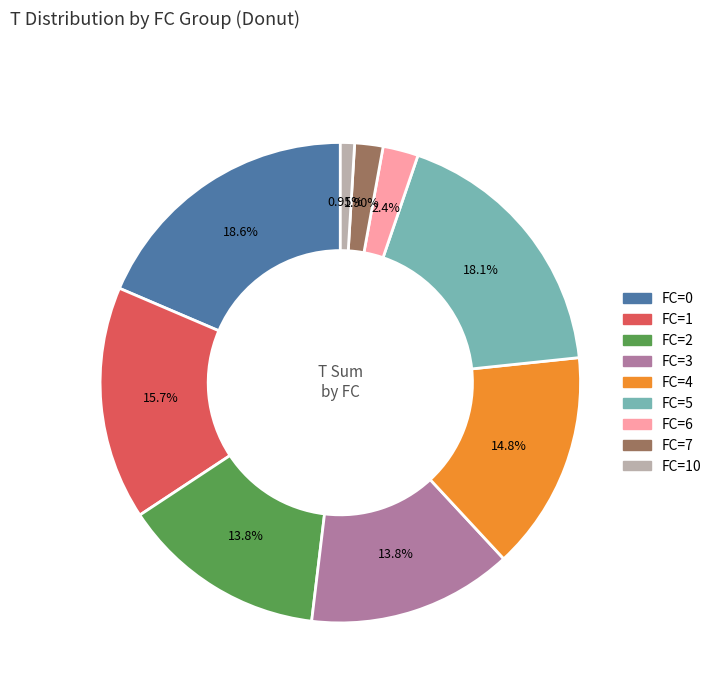

To the nearest percent, what is the difference between the largest and smallest slice percentages?

18%